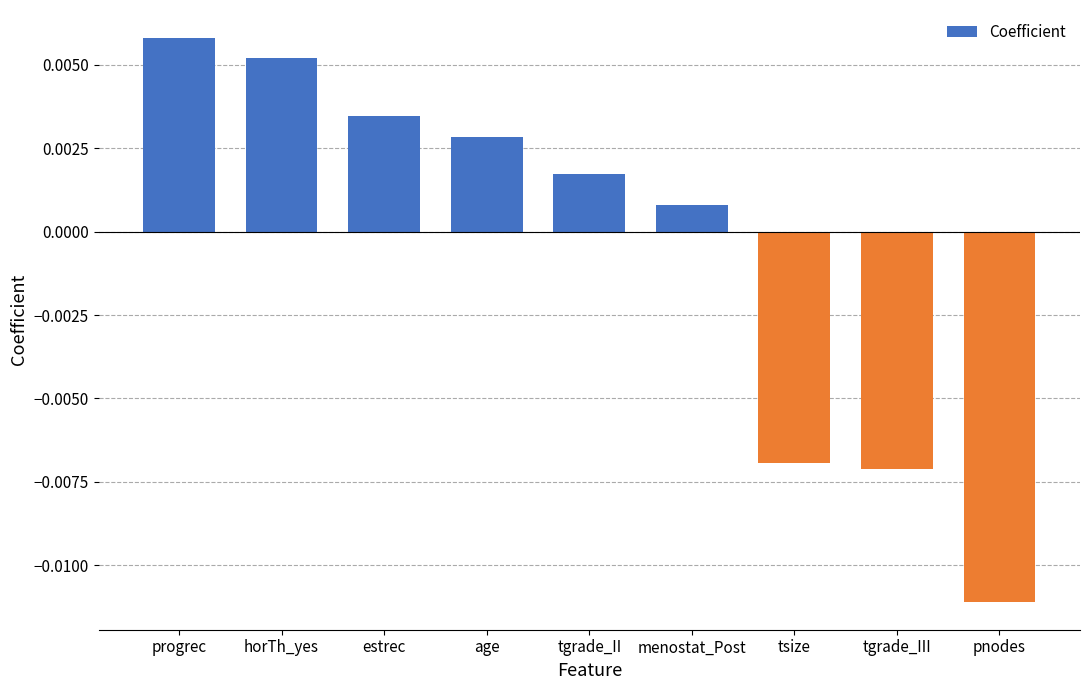

Rank the categories by value from highest to lowest.

progrec, horTh_yes, estrec, age, tgrade_II, menostat_Post, tsize, tgrade_III, pnodes